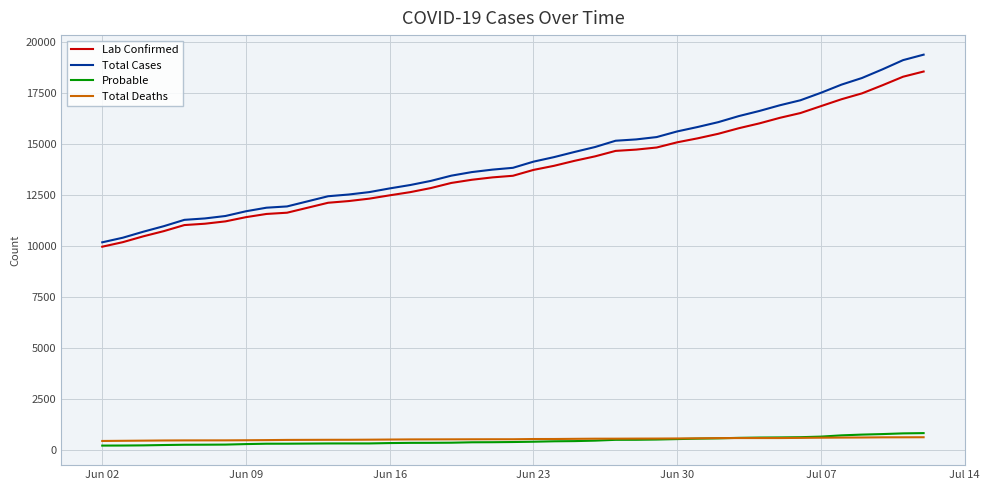

List the series in order of their peak value, lowest first.

Total Deaths, Probable, Lab Confirmed, Total Cases